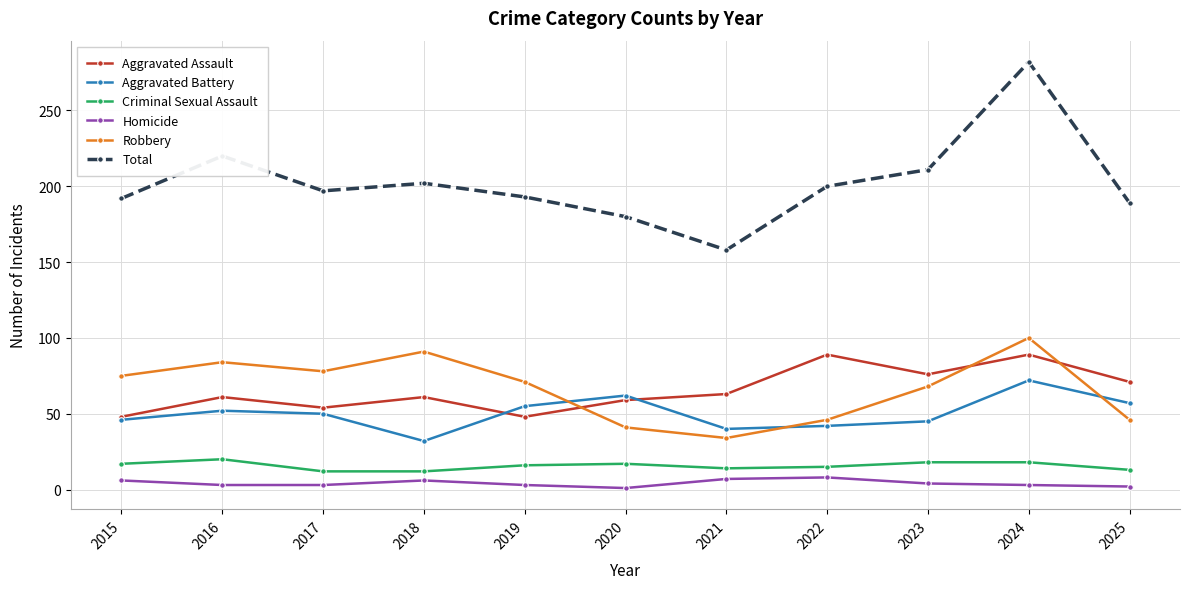

The Robbery series shows 46 at 2022. True or false?

True